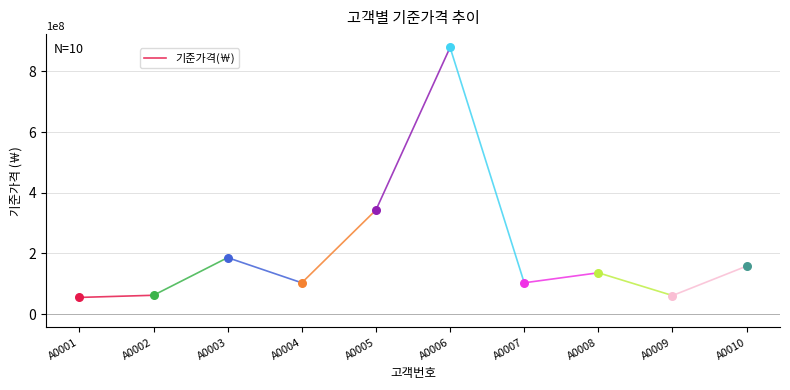

Between A0001 and A0002, which is larger?

A0002